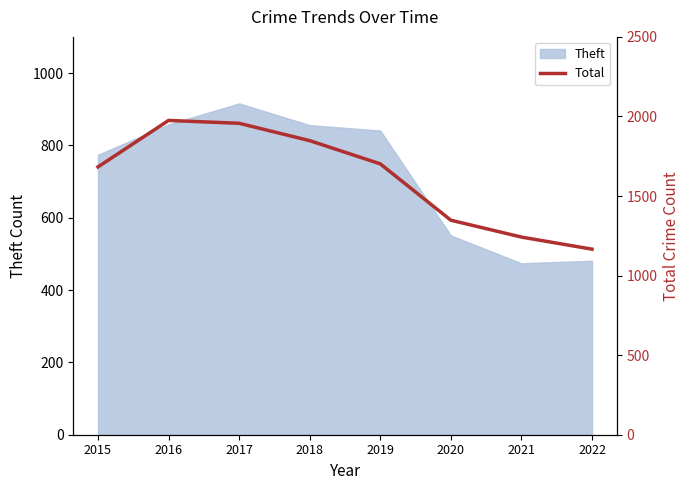

The chart shows a value of 1683 at 2015. True or false?

True